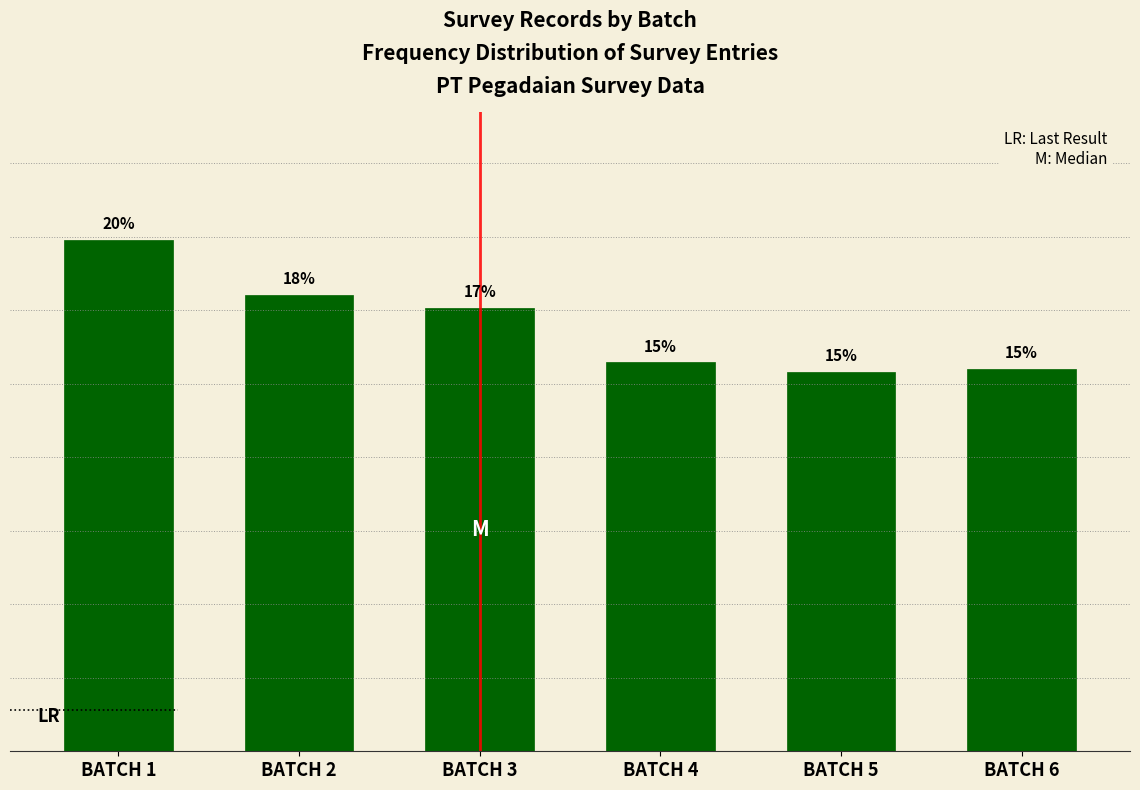

Which has a higher value, BATCH 1 or BATCH 2?

BATCH 1